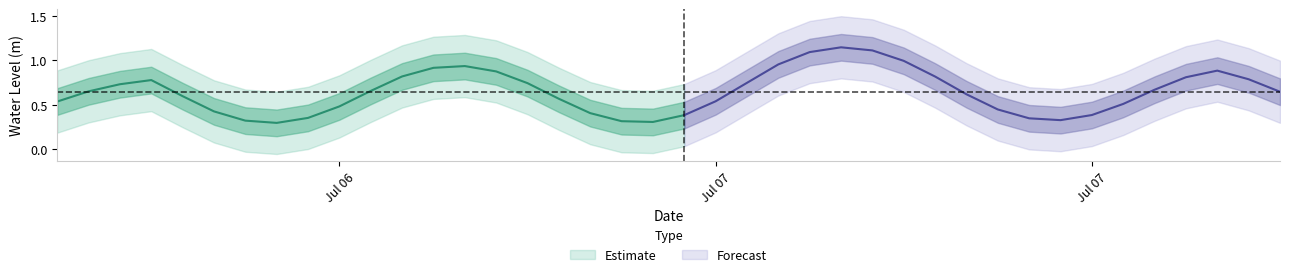

Count the number of categories in the chart.

40